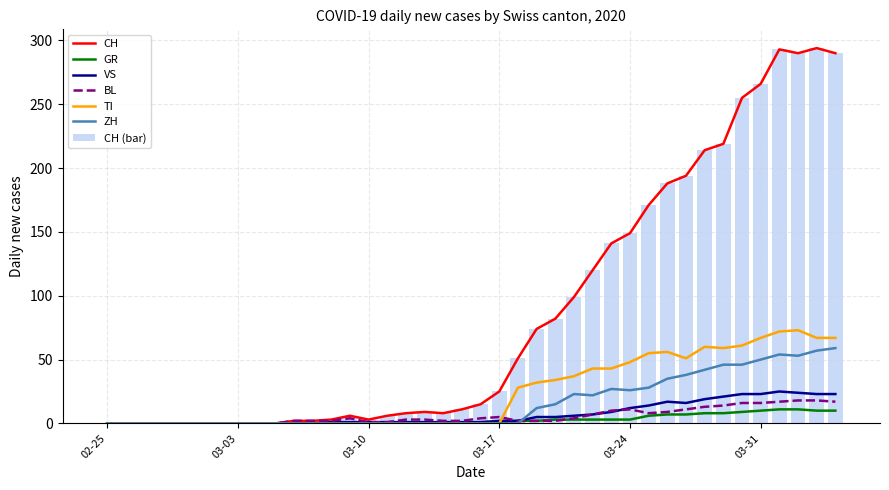

Reading right to left, extract all data points from this chart.

CH: 290	294	290	293	266	255	219	214	194	188	171	149	141	120	99	82	74	51	25	15	11	8	9	8	6	3	6	3	2	2	0	0	0	0	0	0	0	0	0	0
GR: 10	10	11	11	10	9	8	8	7	7	6	3	3	3	3	3	2	2	1	1	0	0	0	0	0	0	0	0	0	0	0	0	0	0	0	0	0	0	0	0
VS: 23	23	24	25	23	23	21	19	16	17	14	12	9	7	6	5	5	2	2	1	1	1	1	1	1	1	1	1	0	0	0	0	0	0	0	0	0	0	0	0
BL: 17	18	18	17	16	16	14	13	11	9	8	11	10	7	4	2	2	2	5	4	2	2	3	3	1	1	4	2	2	2	0	0	0	0	0	0	0	0	0	0
TI: 67	67	73	72	67	61	59	60	51	56	55	48	43	43	37	34	32	28	0	0	0	0	0	0	0	0	0	0	0	0	0	0	0	0	0	0	0	0	0	0
ZH: 59	57	53	54	50	46	46	42	38	35	28	26	27	22	23	15	12	0	0	0	0	0	0	0	0	0	0	0	0	0	0	0	0	0	0	0	0	0	0	0